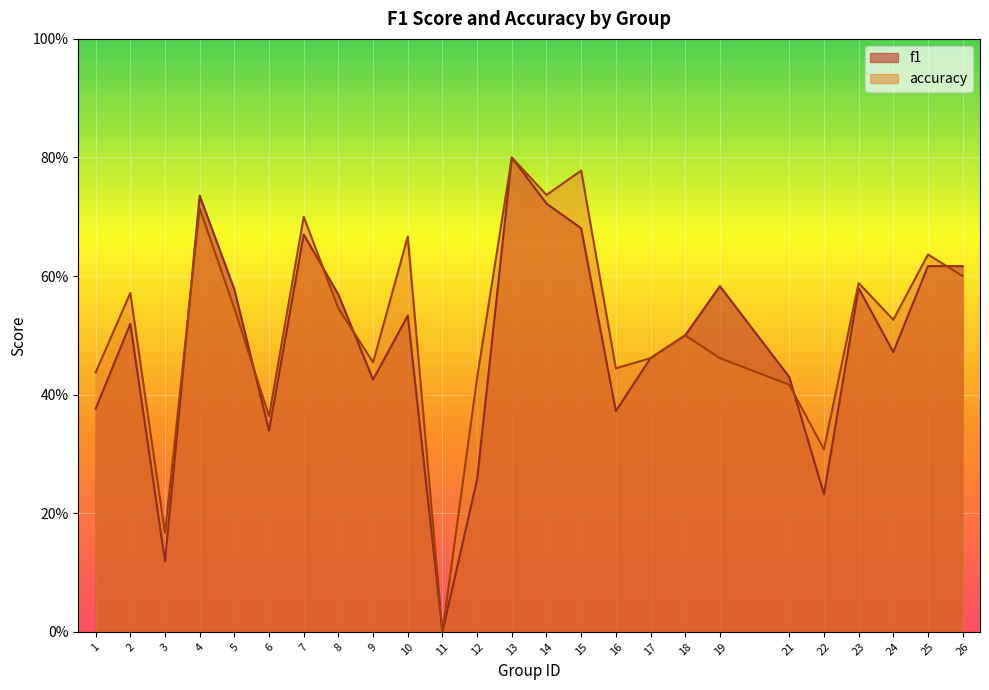

List the series in order of their overall mean, highest first.

accuracy, f1